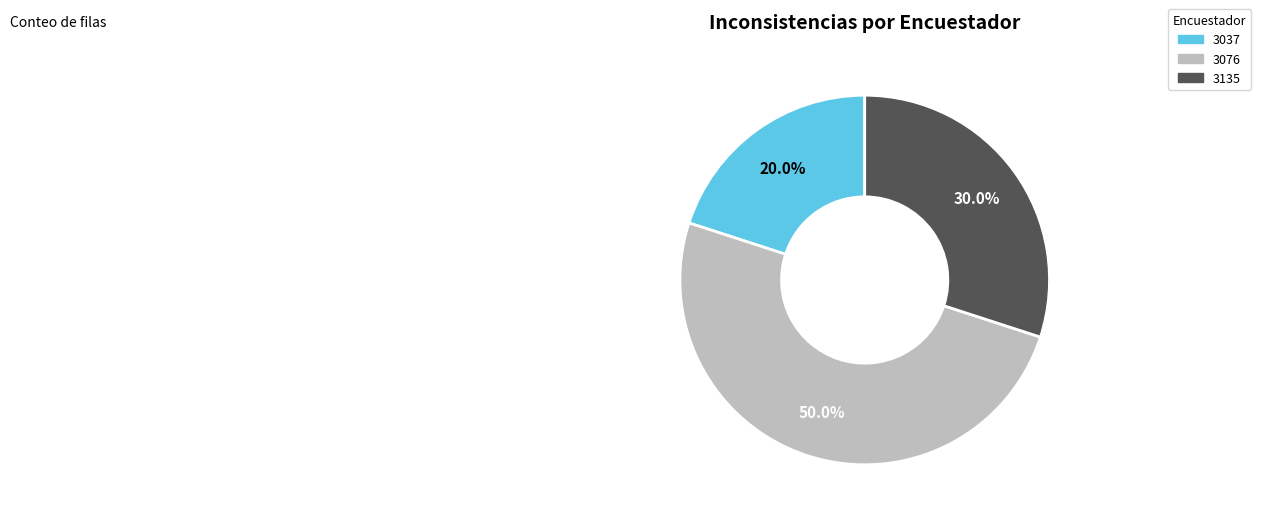

What percentage do 3037 and 3076 together represent?

70.0%